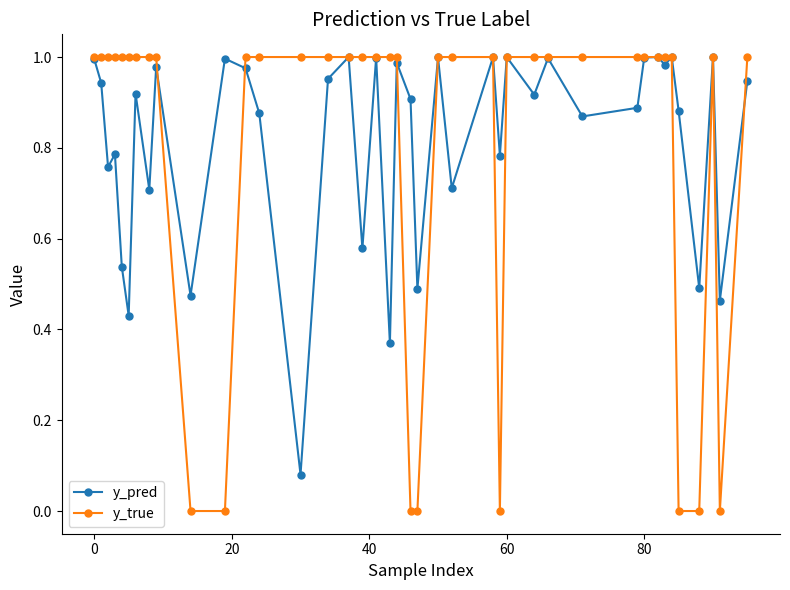

Which series has the largest range (max minus min)?

y_true